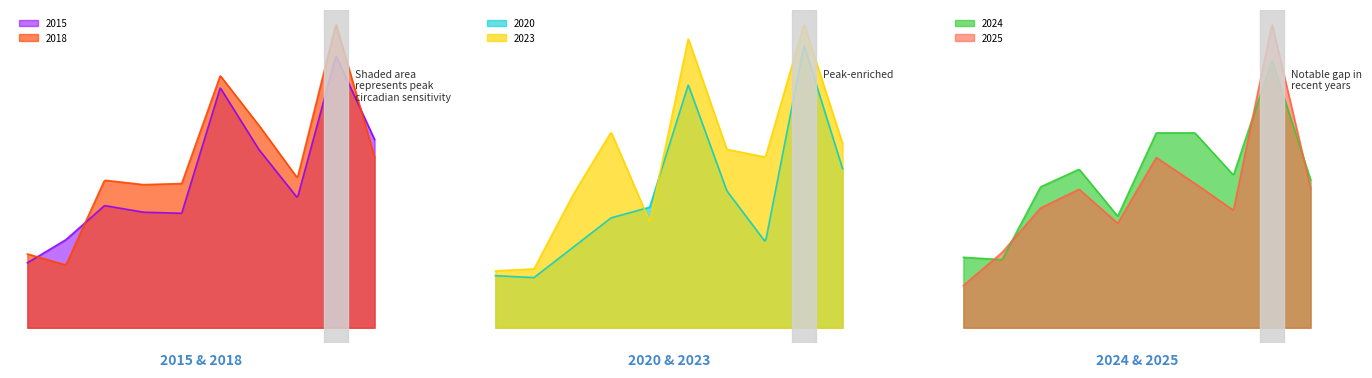

Reading left to right, extract all data points from this chart.

2024: 60	58	120	135	95	166	166	130	228	126
2023: 59	61	137	203	110	300	185	177	315	191
2018: 67	57	134	130	131	229	184	136	276	155
2025: 36	64	102	118	89	145	123	100	259	119
2015: 59	80	111	105	104	218	162	118	247	171
2020: 54	52	83	114	125	252	142	89	293	165